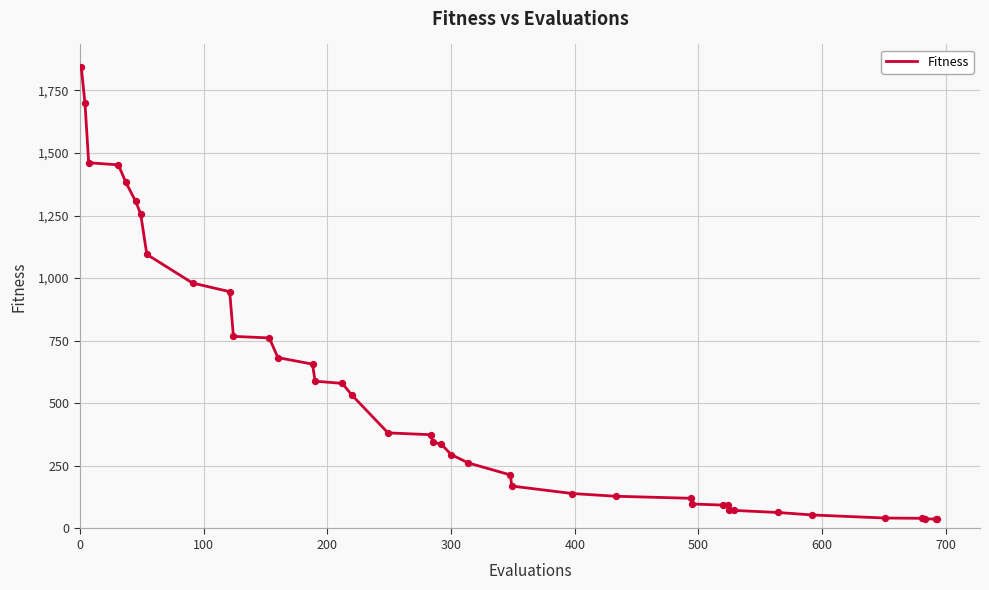

What is the maximum value shown in the chart?

1843.2